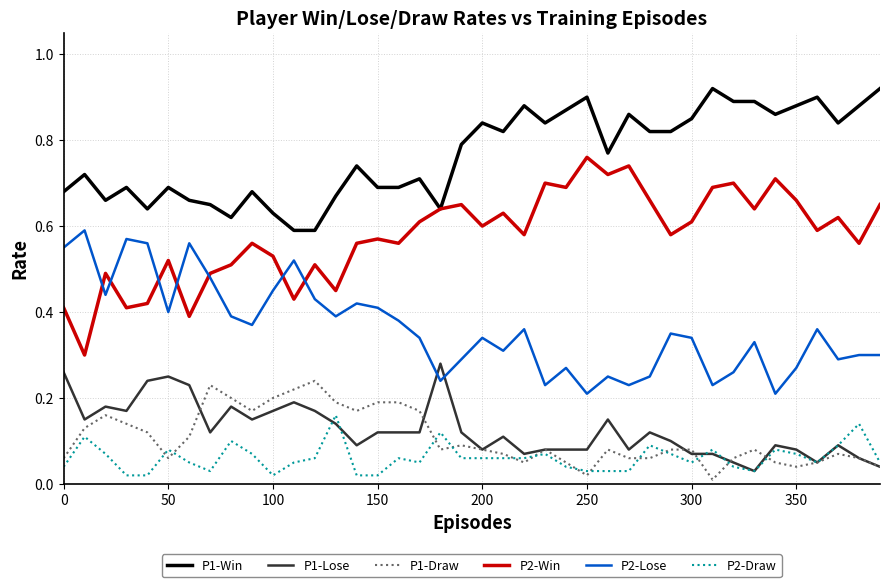

True or false: P1-Draw and P1-Win intersect in this chart.

False